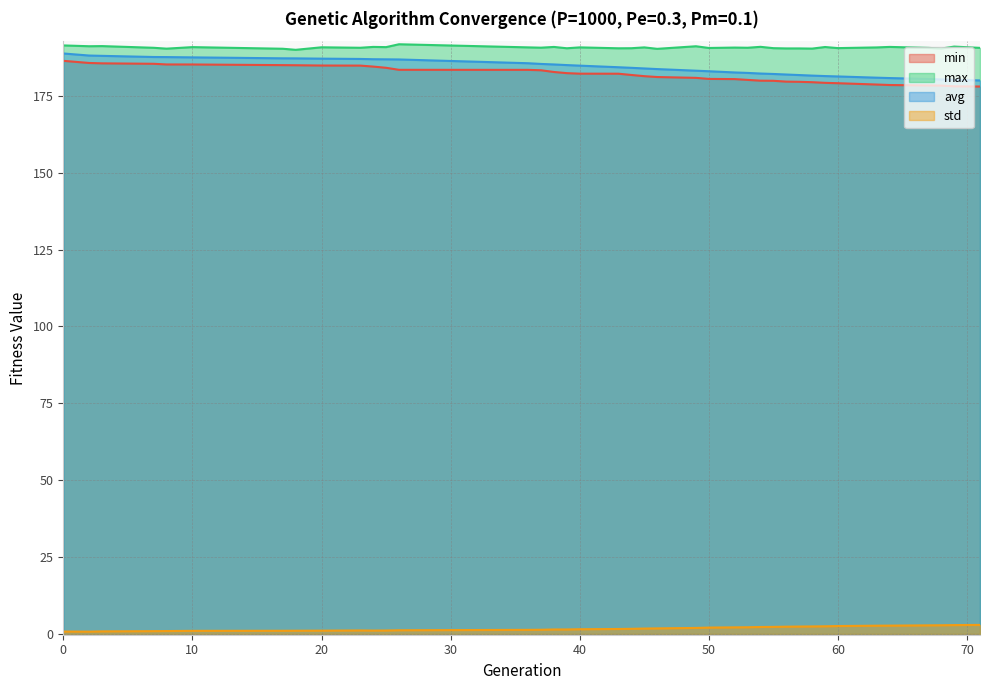

Which series changed the most between 0 and 7?

avg